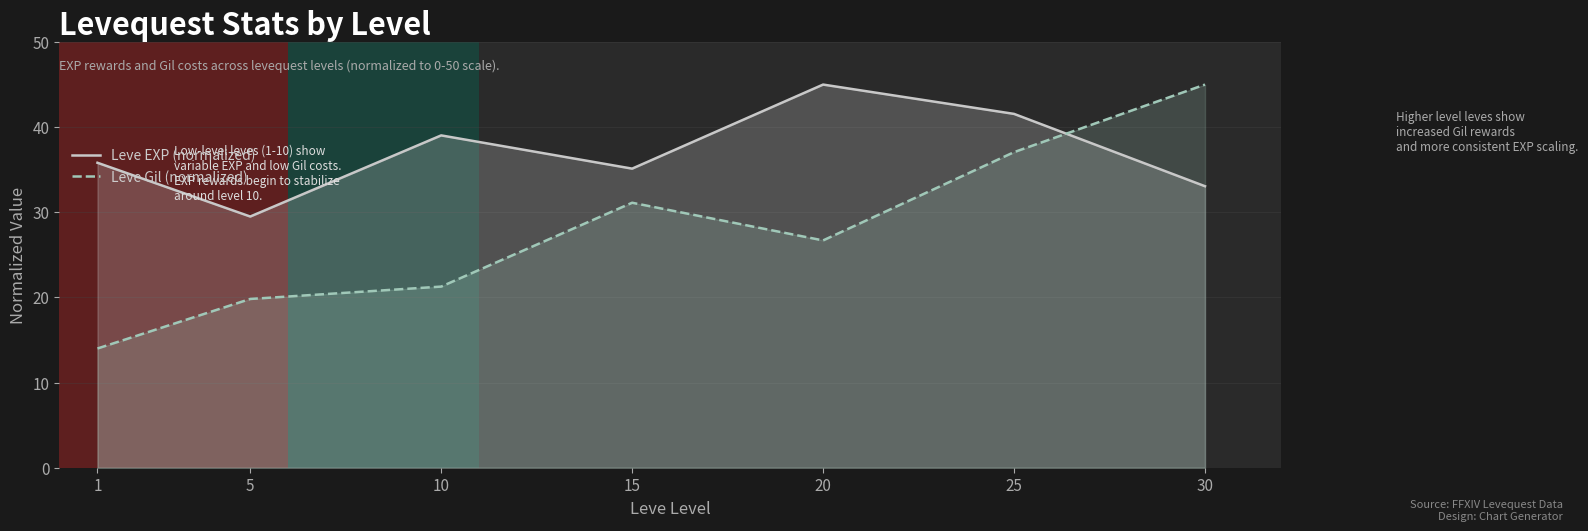

What is the approximate value of Leve EXP (normalized) at 30?

33.1